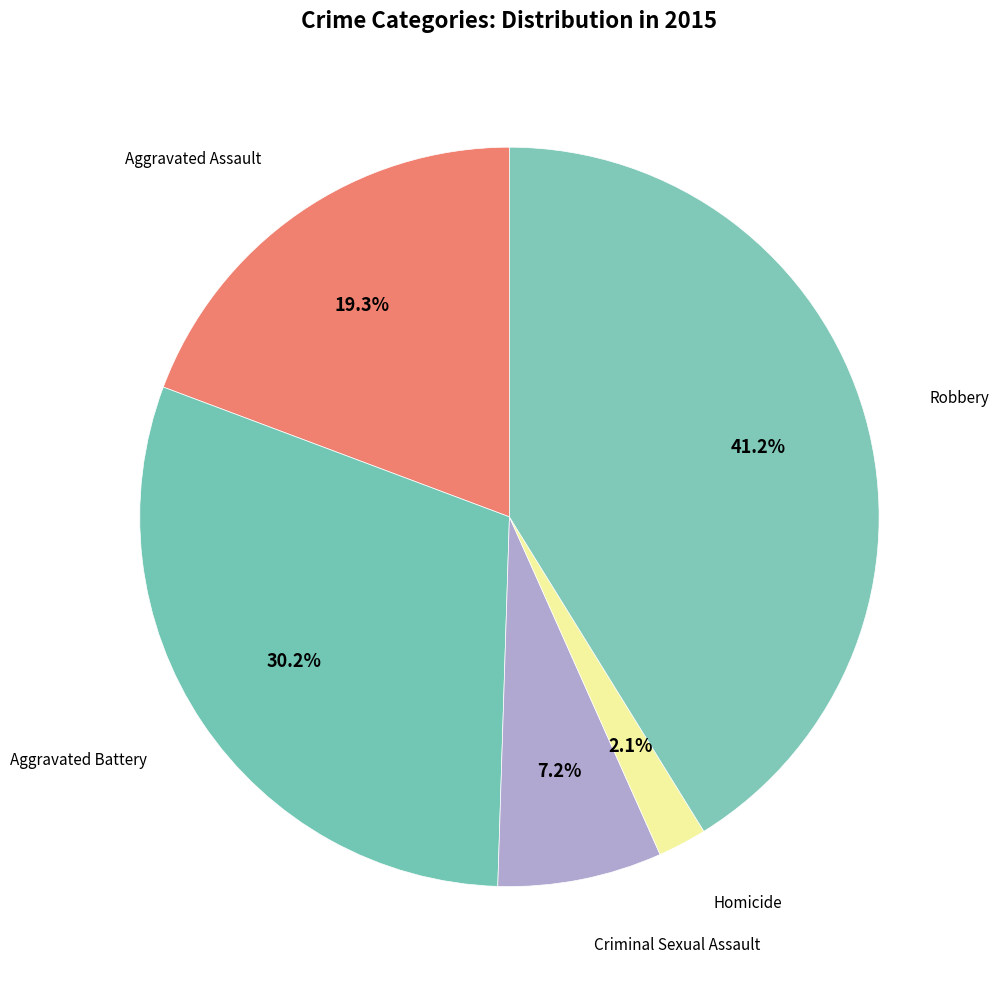

Which has a higher value, Homicide or Criminal Sexual Assault?

Criminal Sexual Assault